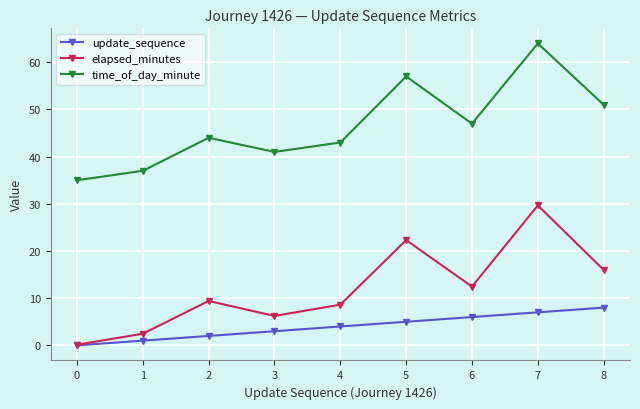

What is the value of the elapsed_minutes point at the 6th from the left?

22.3